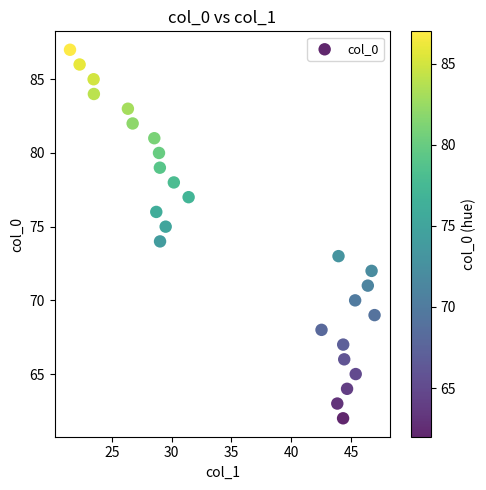

What is the range of Y values (max minus min)?

25